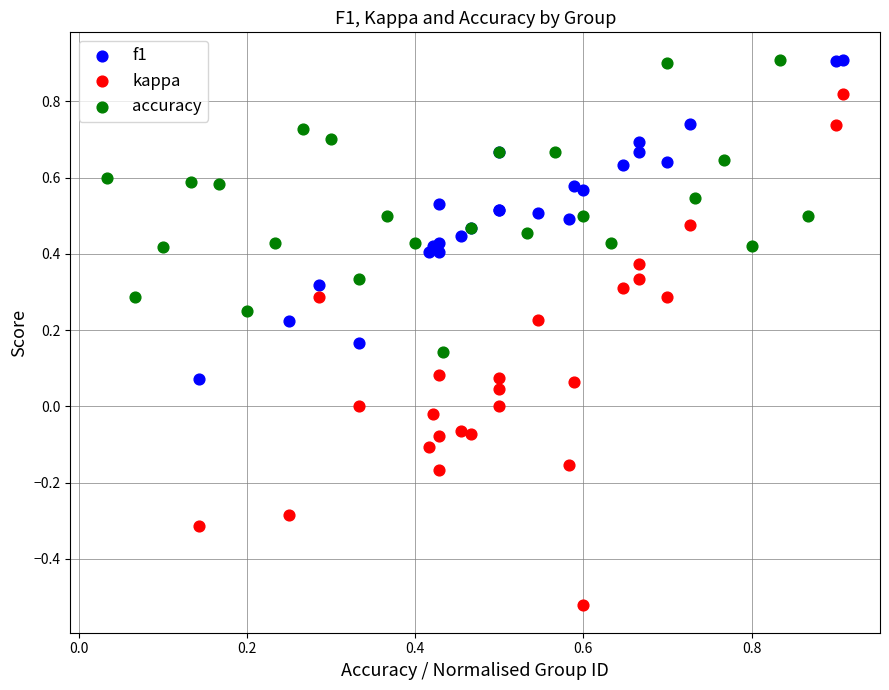

What are all the series names shown in the legend?

f1, kappa, accuracy